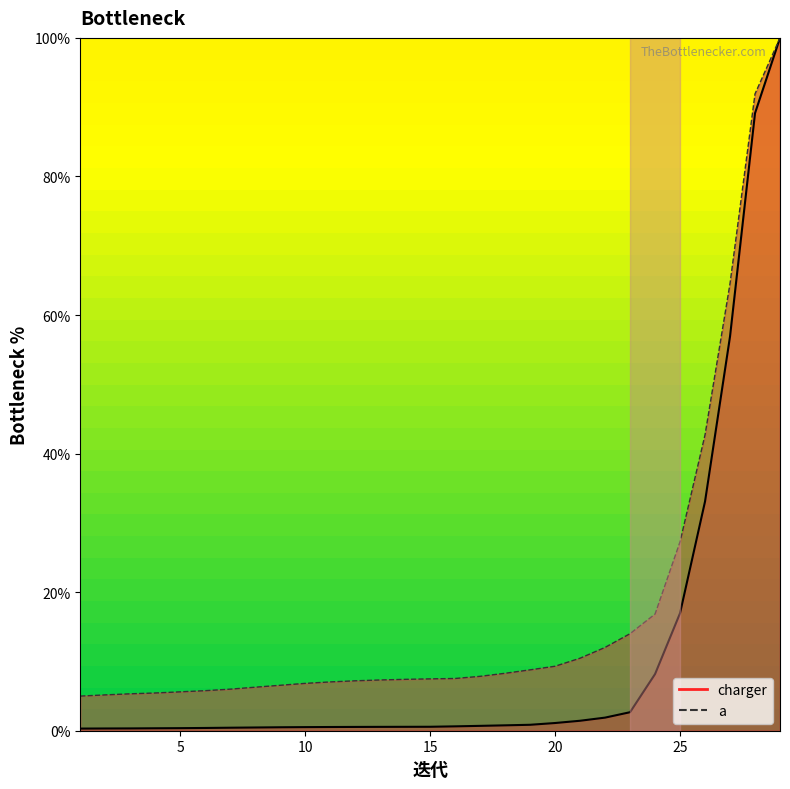

What is the value of the charger point at the 20th from the left?

1.1